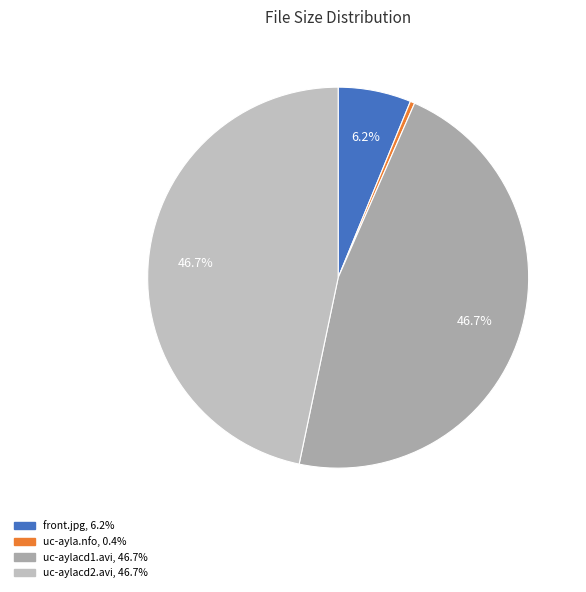

How many segments does this pie chart have?

4